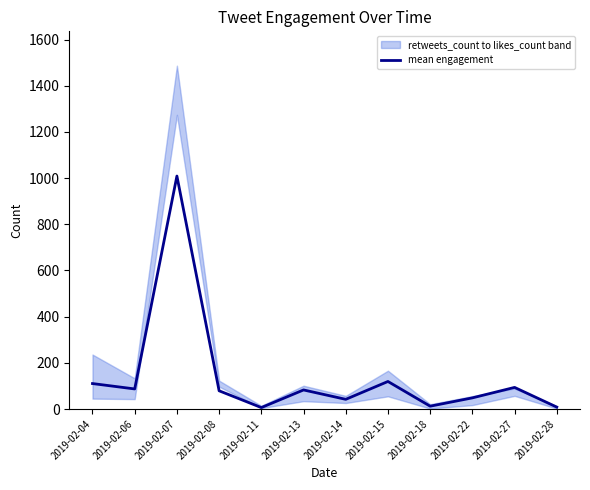

Rank the categories by value from lowest to highest.

2019-02-11, 2019-02-28, 2019-02-18, 2019-02-14, 2019-02-22, 2019-02-08, 2019-02-13, 2019-02-06, 2019-02-27, 2019-02-04, 2019-02-15, 2019-02-07